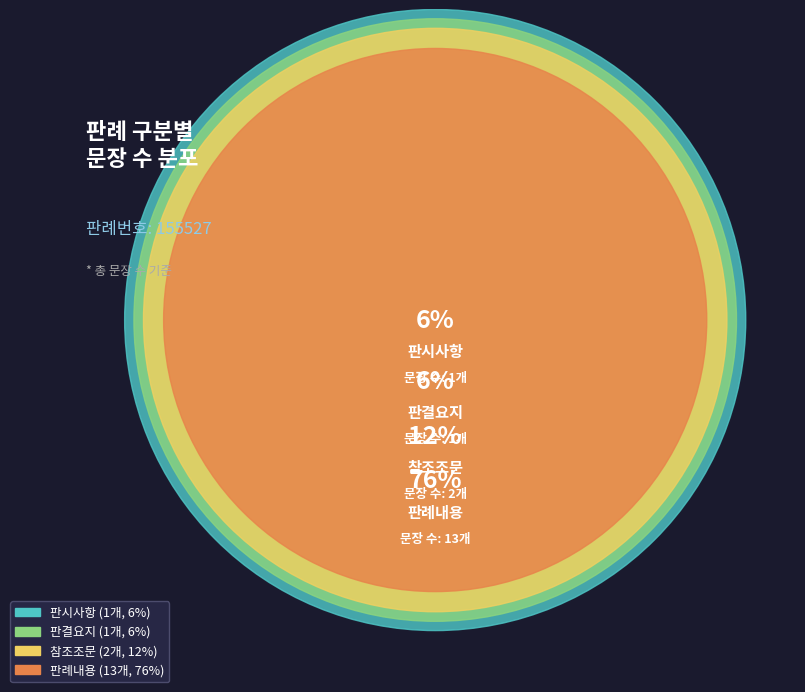

True or false: 판례내용 accounts for 76% of the total.

True